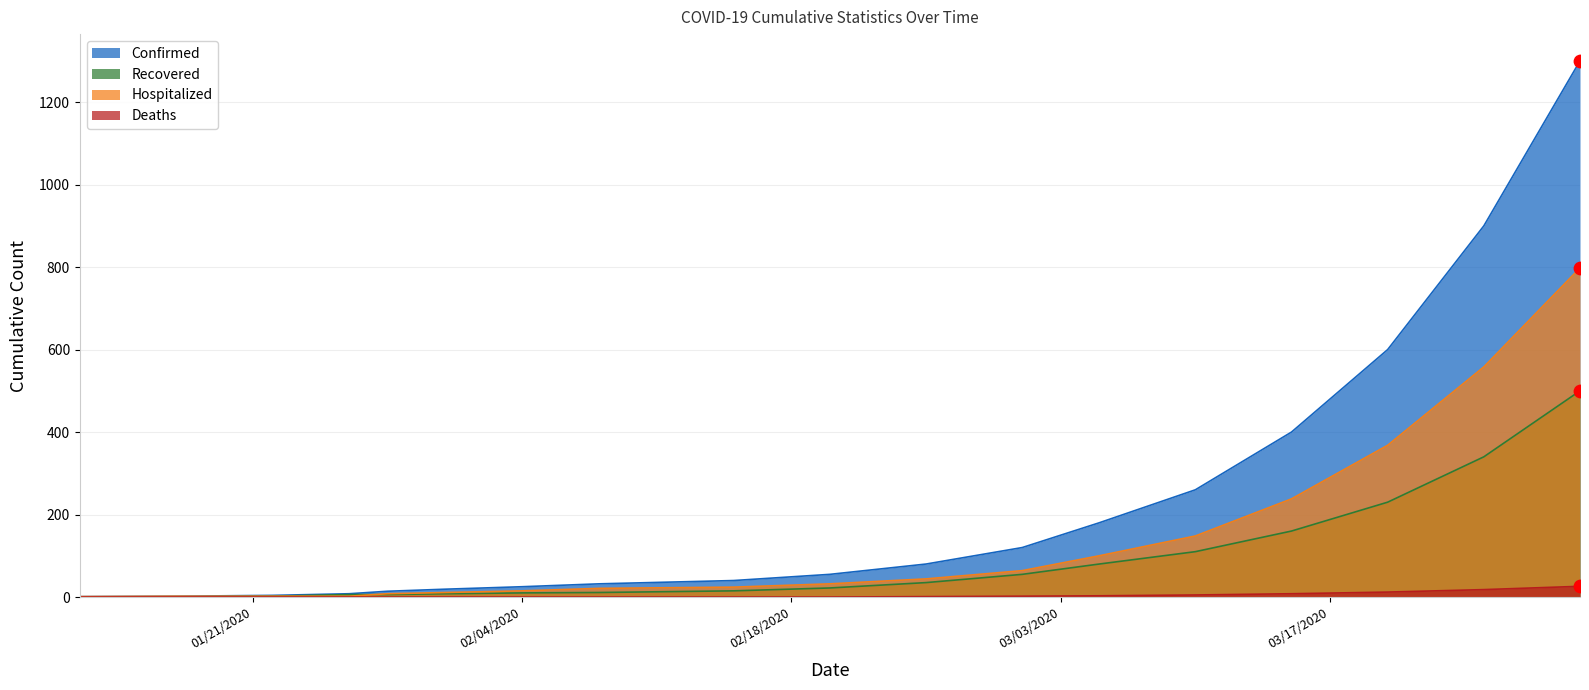

At which category is the sum across all series the highest?

03/30/2020